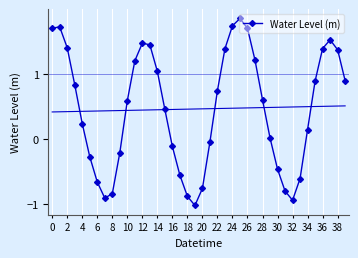

What is the average value?

0.5